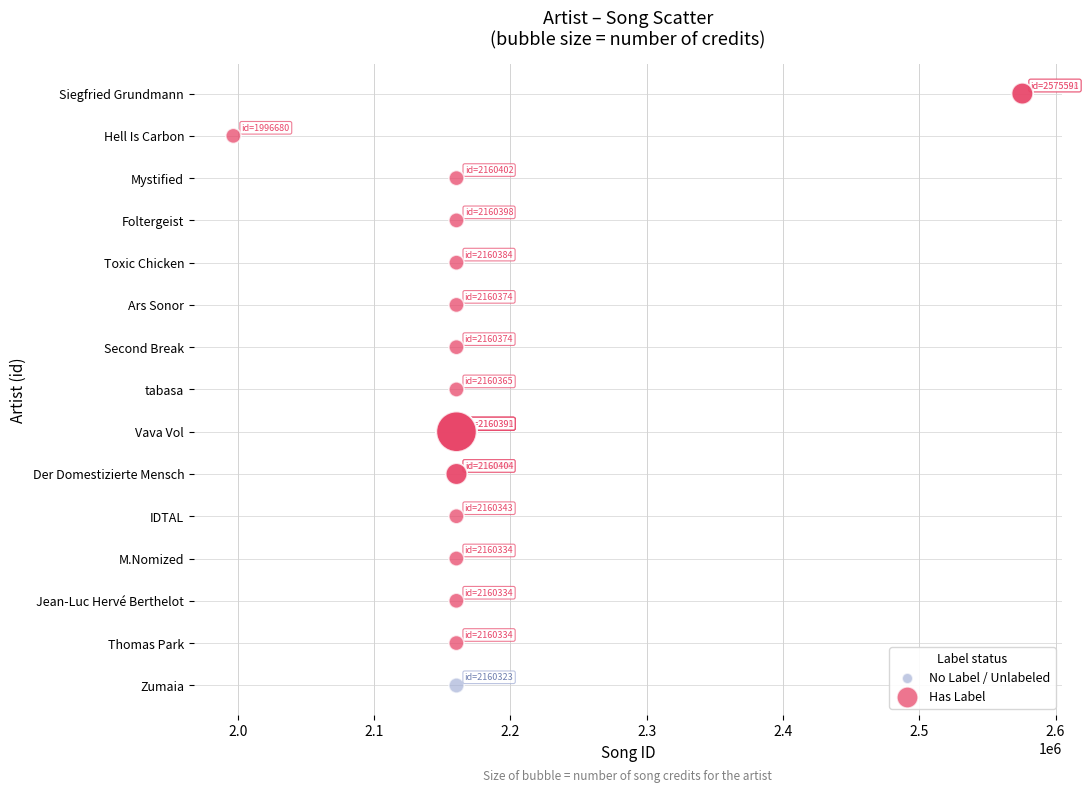

What are all the series names shown in the legend?

No Label / Unlabeled, Has Label